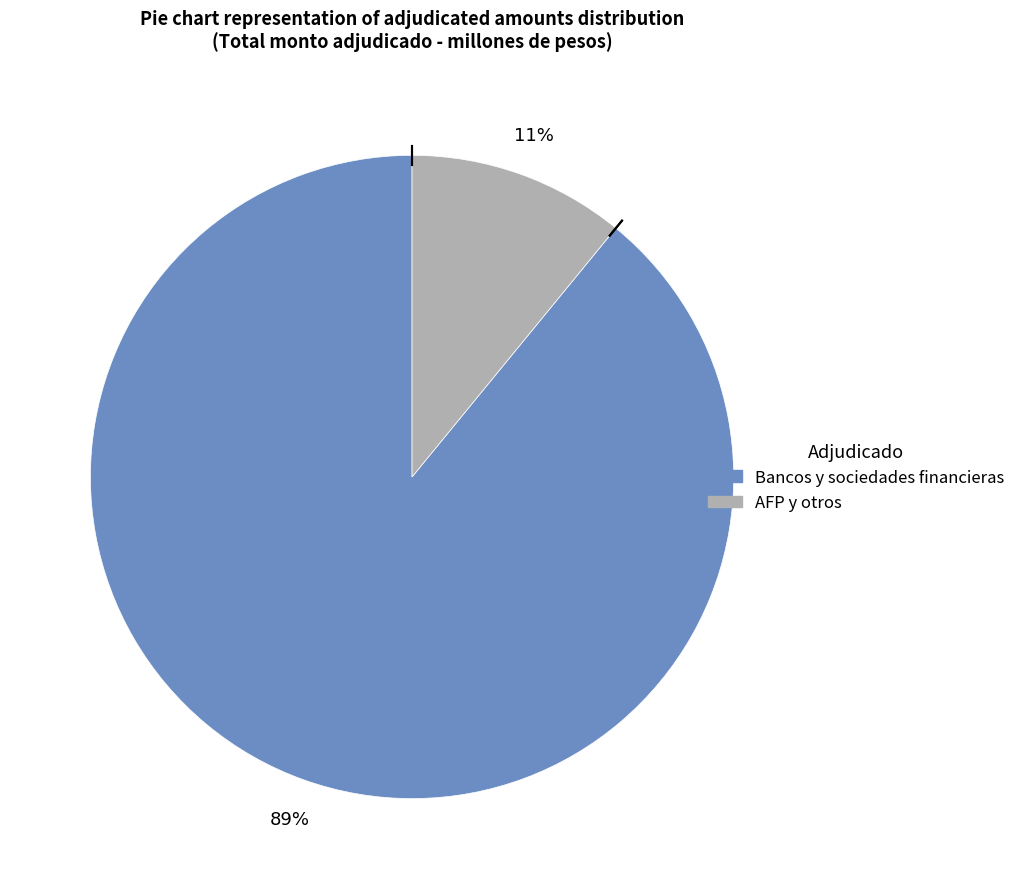

To the nearest percent, what is the difference between the largest and smallest slice percentages?

78%